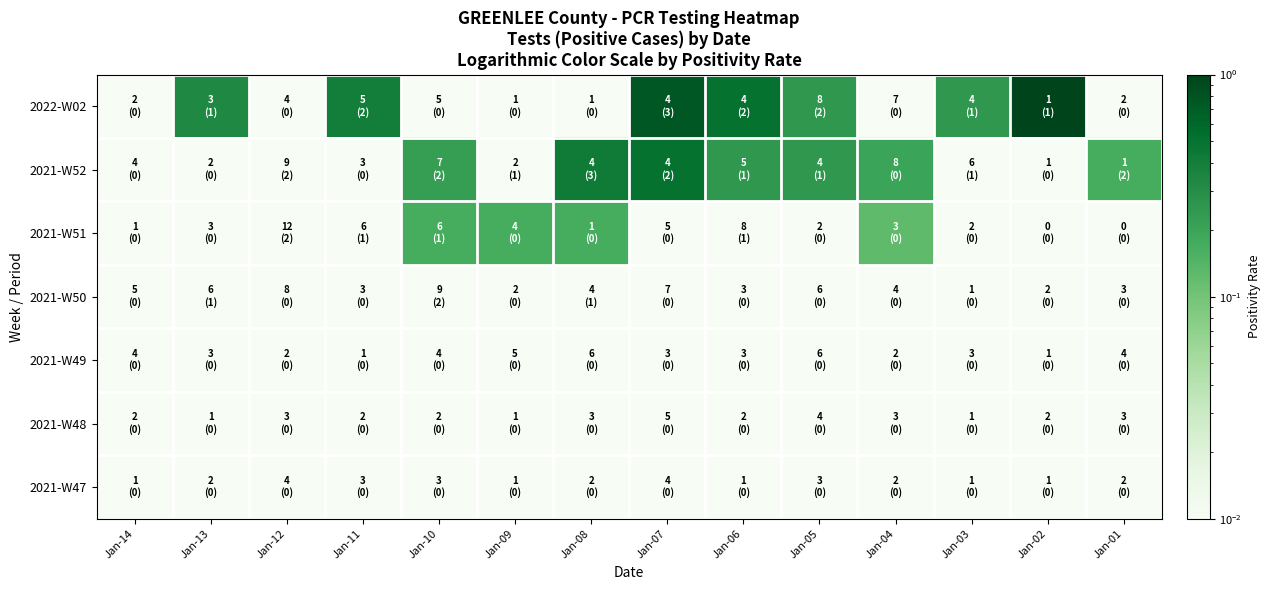

What is the spread (max minus min) of values at Jan-02?

1.0